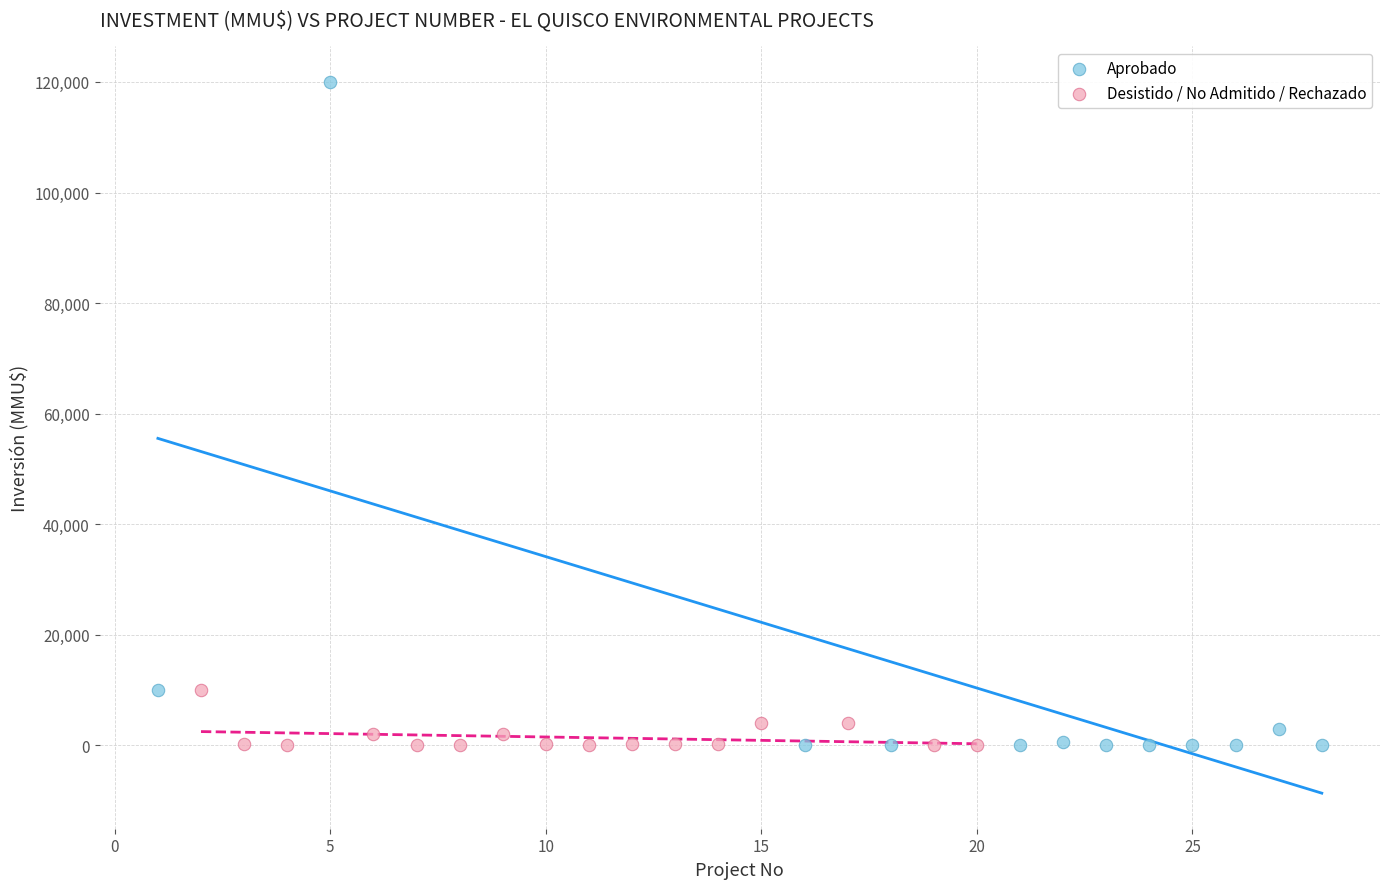

Which series reaches the maximum Y coordinate?

Aprobado